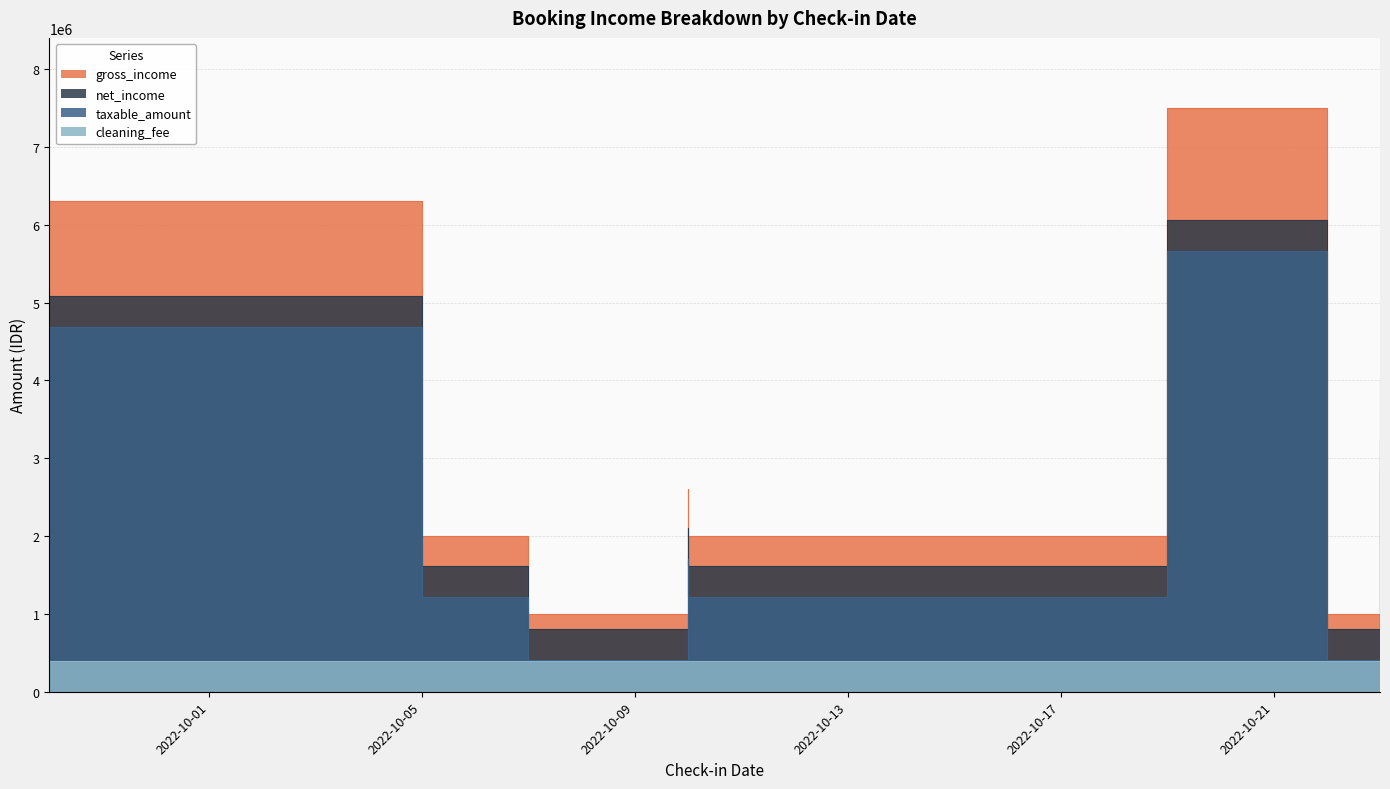

True or false: net_income has more than 0 points higher than both neighbors.

True